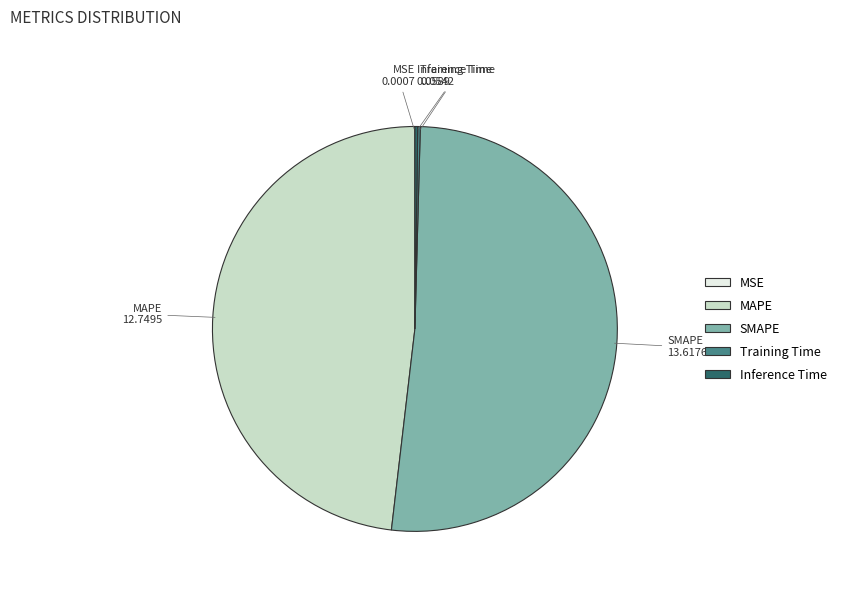

What is the largest slice in the pie chart?

SMAPE